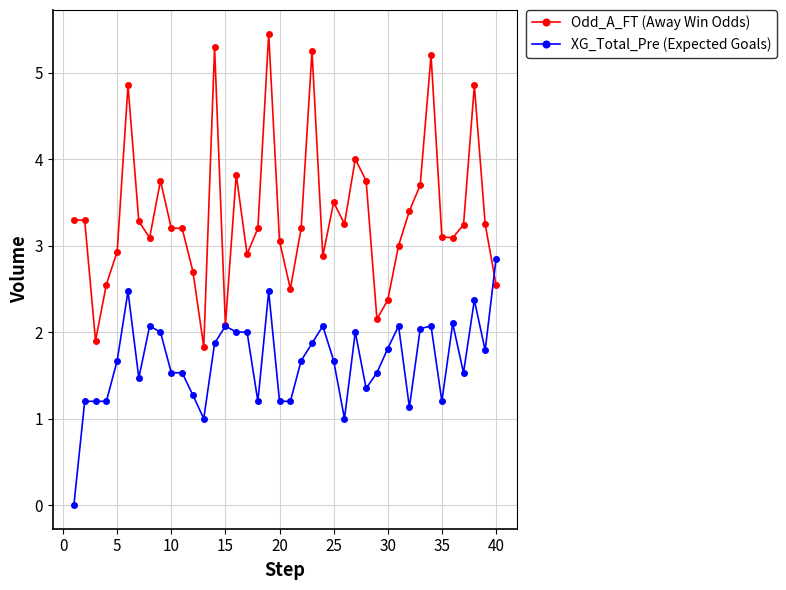

True or false: XG_Total_Pre (Expected Goals) has more than 1 interior local peaks.

True